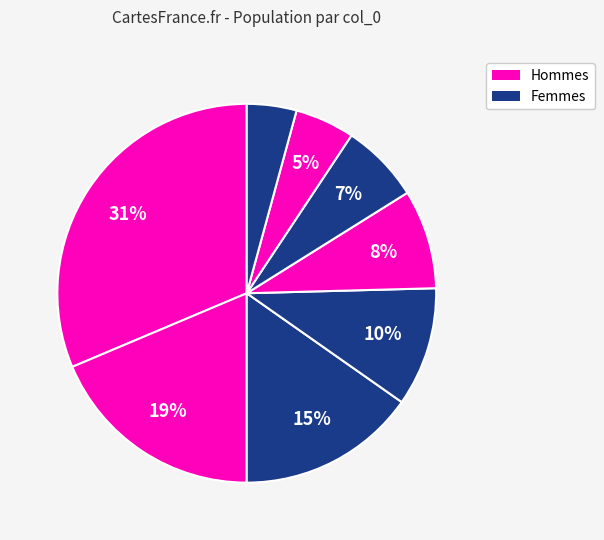

How many slices are in this pie chart?

8